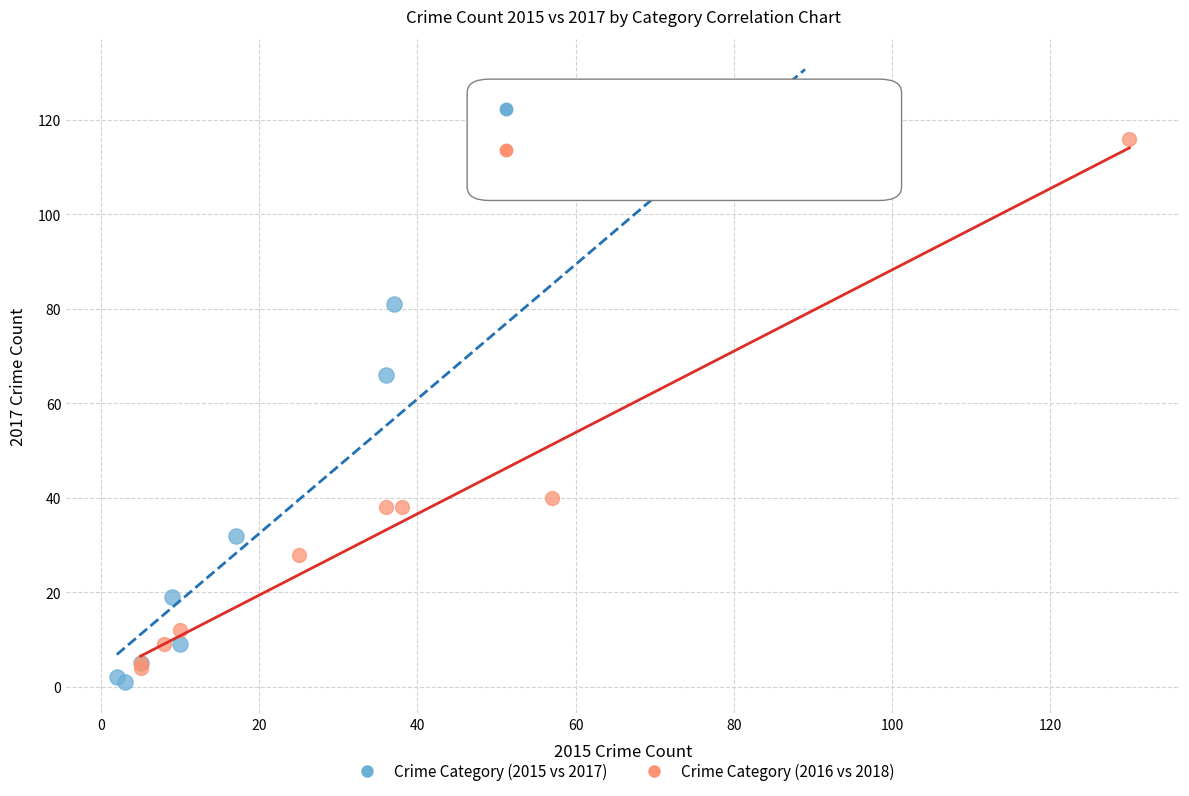

Which series has the largest Y range (max minus min)?

Crime Category (2015 vs 2017)